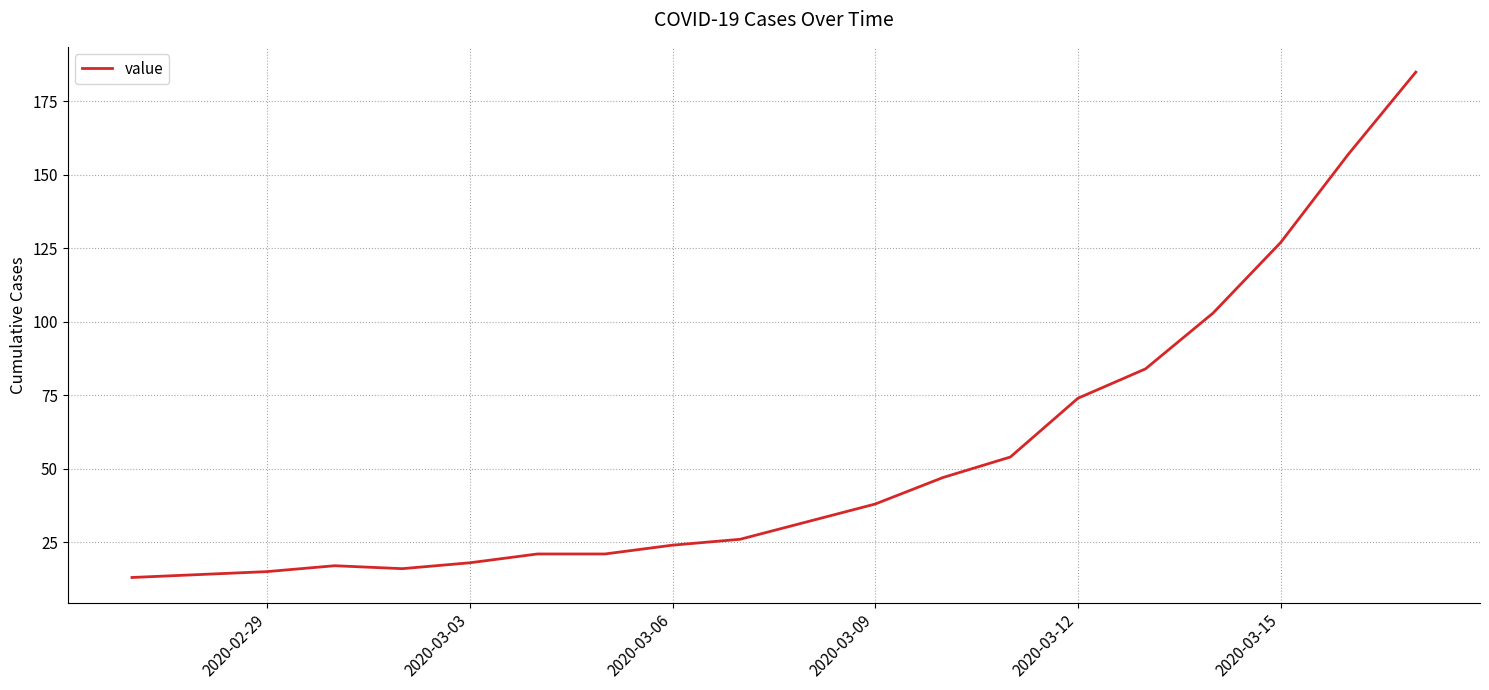

What is the smallest value displayed?

13